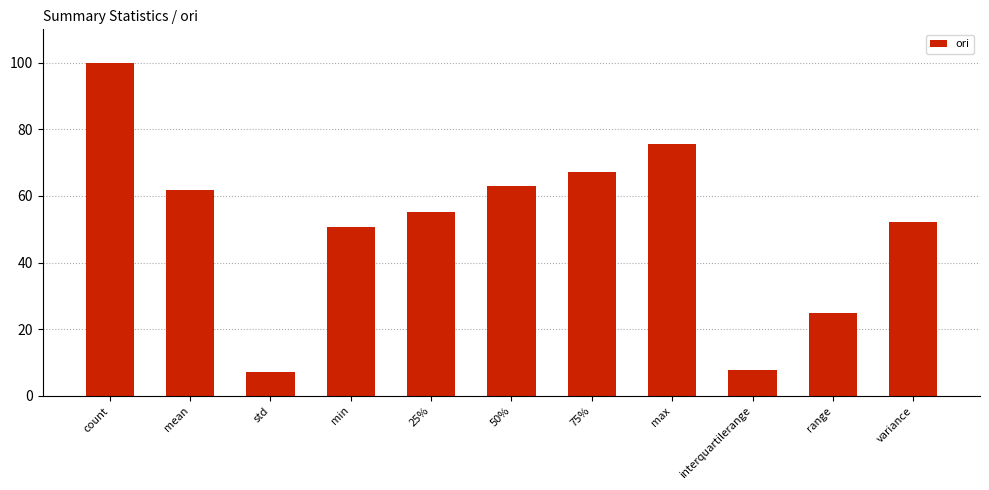

Between range and 25%, which is larger?

25%